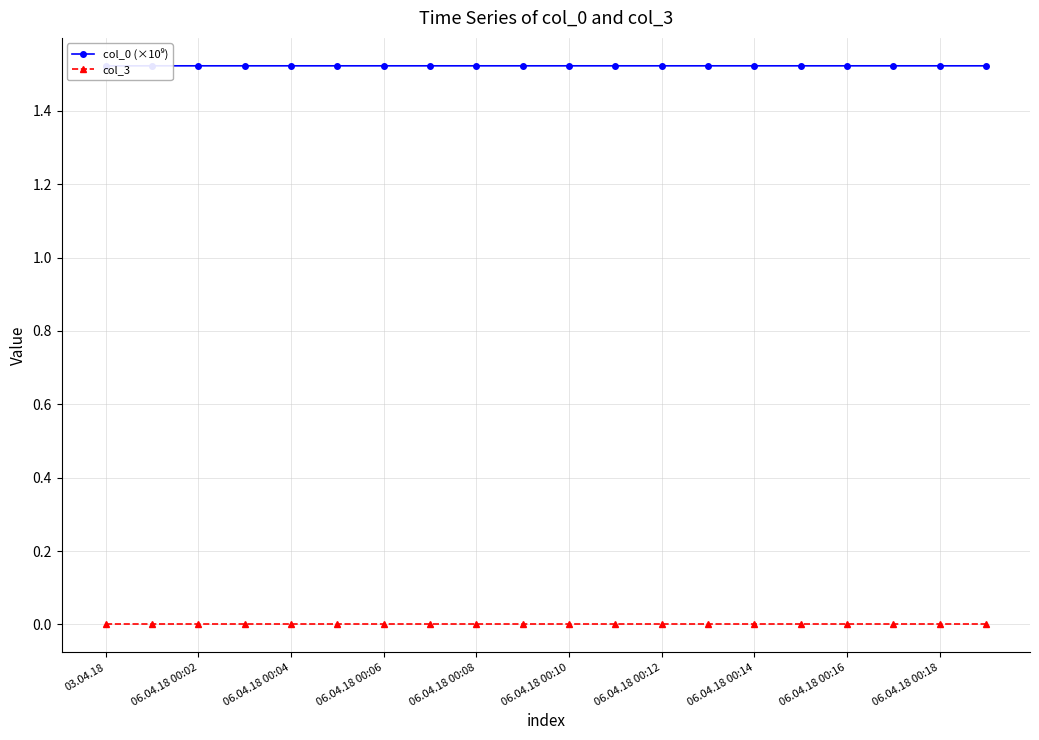

What is the label of the 14th point from the left?

13